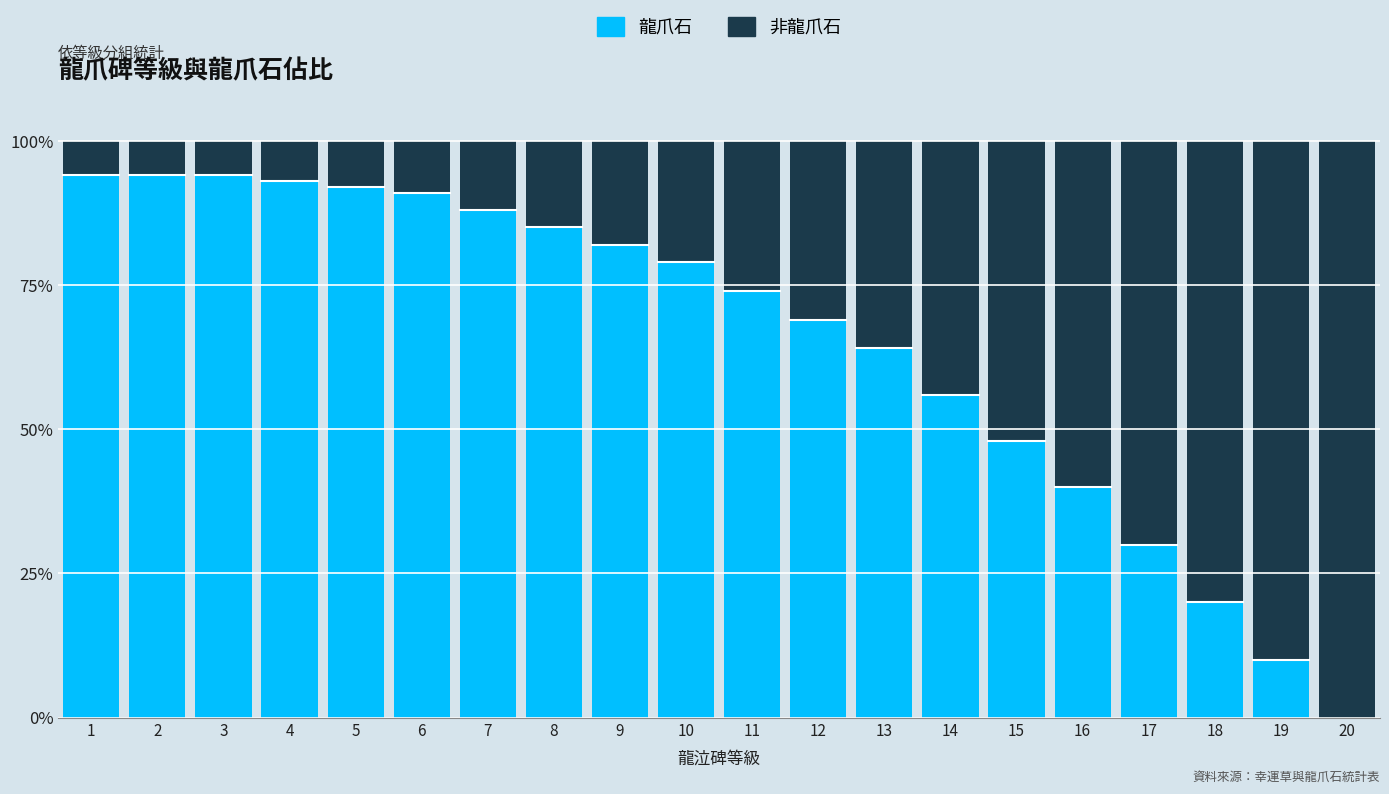

What is the total value across all series at 4?

100